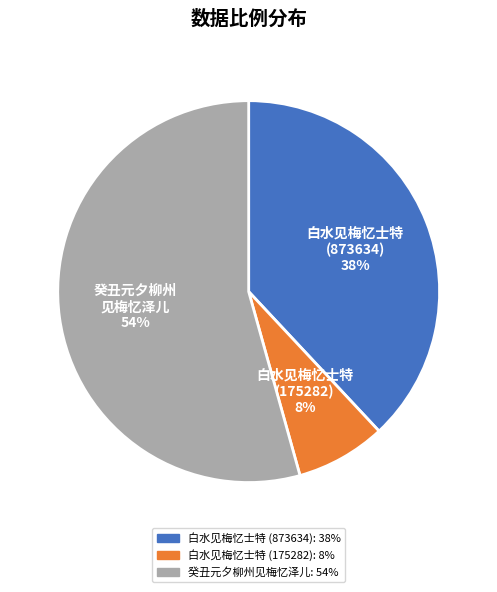

Is there any slice that represents more than half of the pie?

Yes